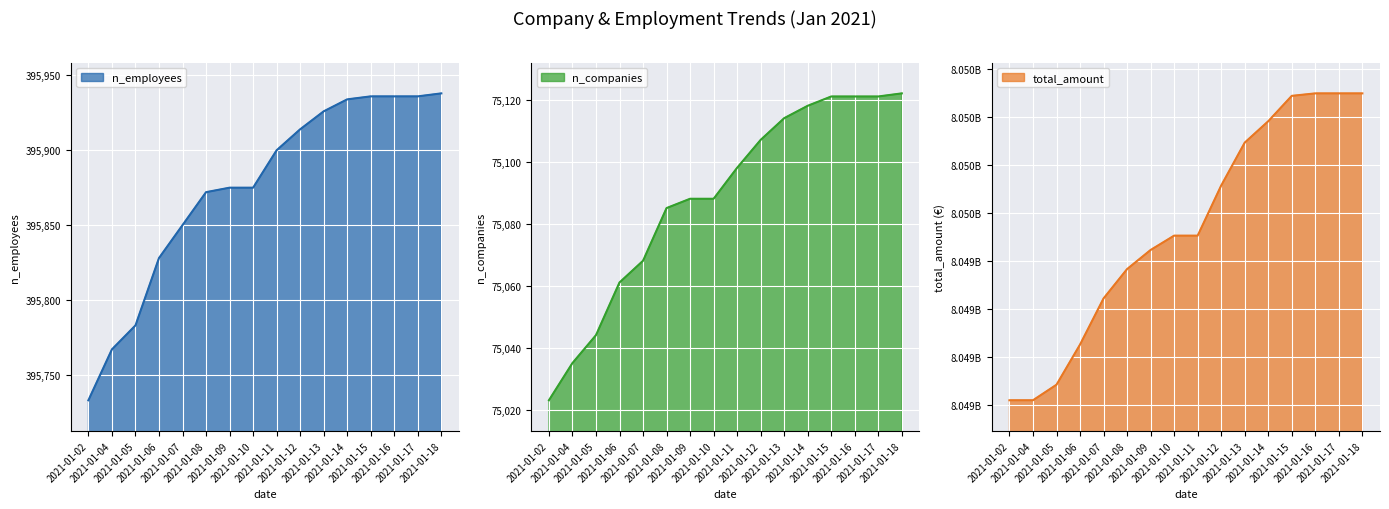

True or false: n_companies and n_employees intersect in this chart.

False